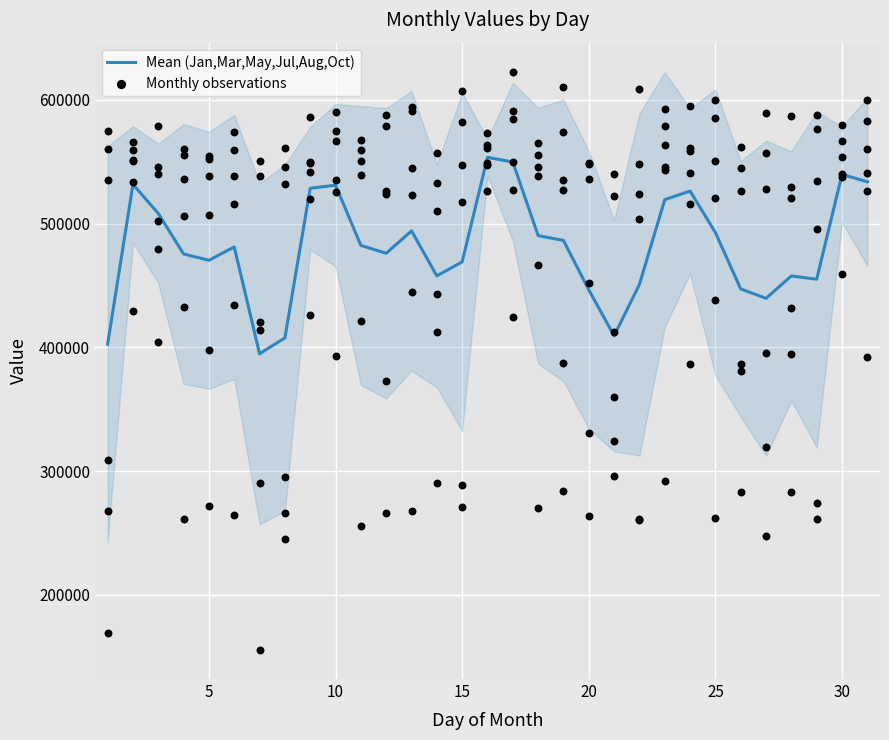

What is the minimum value for Mean (Jan,Mar,May,Jul,Aug,Oct)?

394854.7